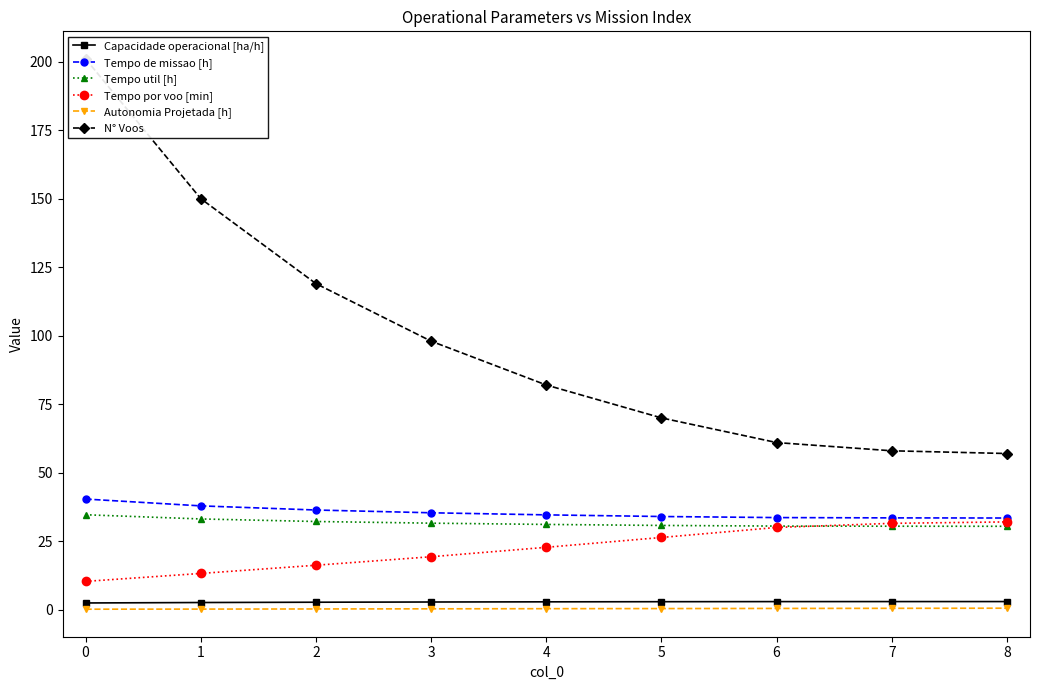

True or false: Autonomia Projetada [h] and Tempo de missao [h] cross at least once.

False